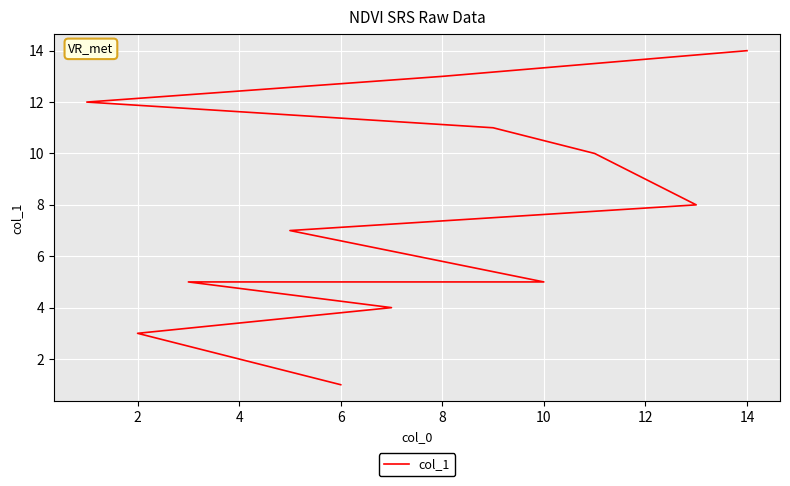

True or false: the data shows 3 at 10.

False